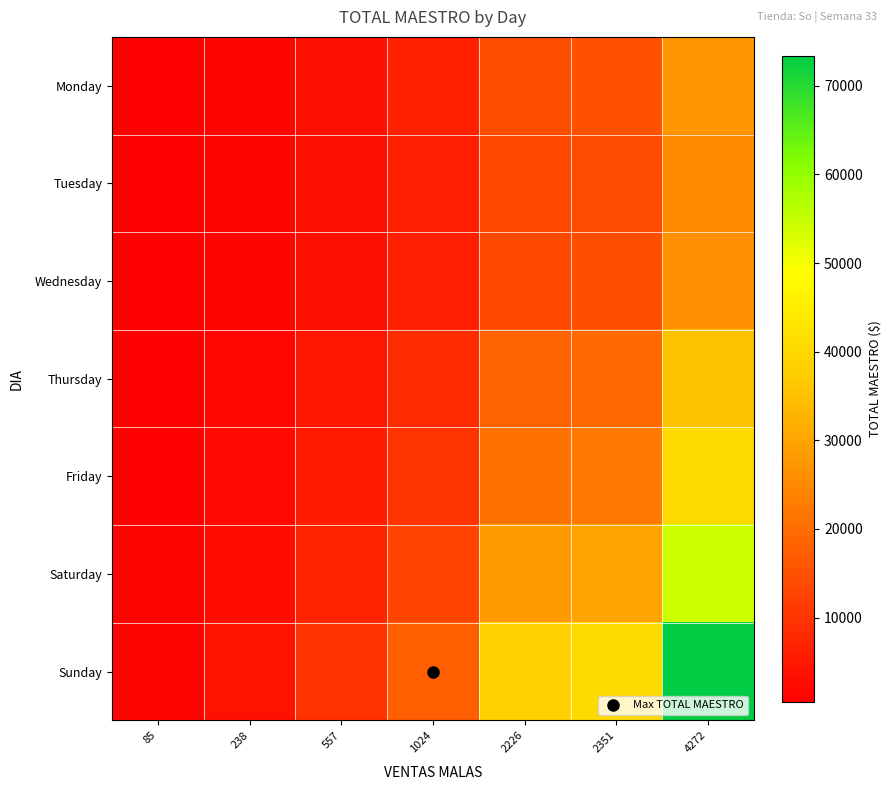

Which has a higher value, 2226 or 238?

2226